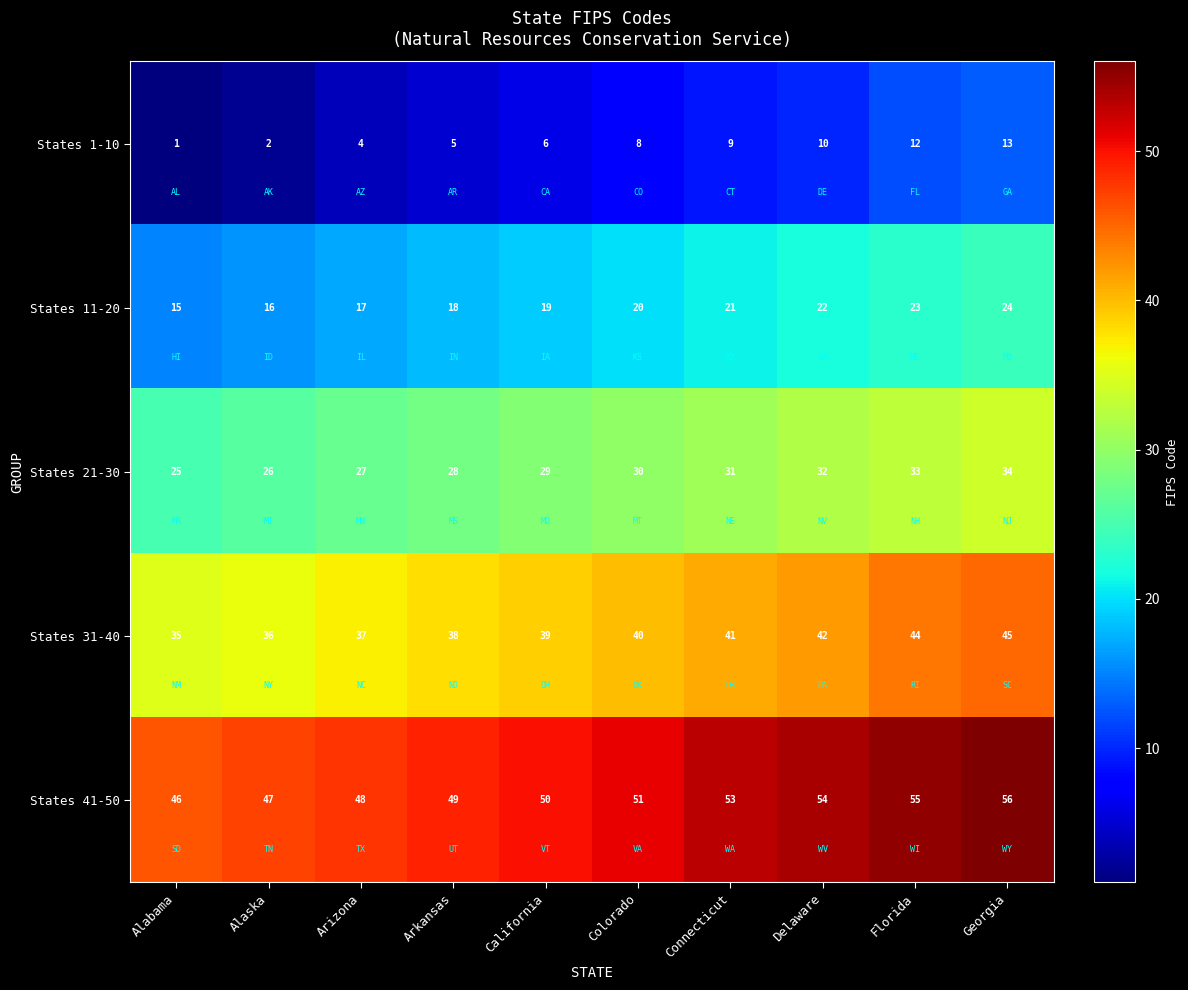

Which series has the largest range (max minus min)?

States 1-10